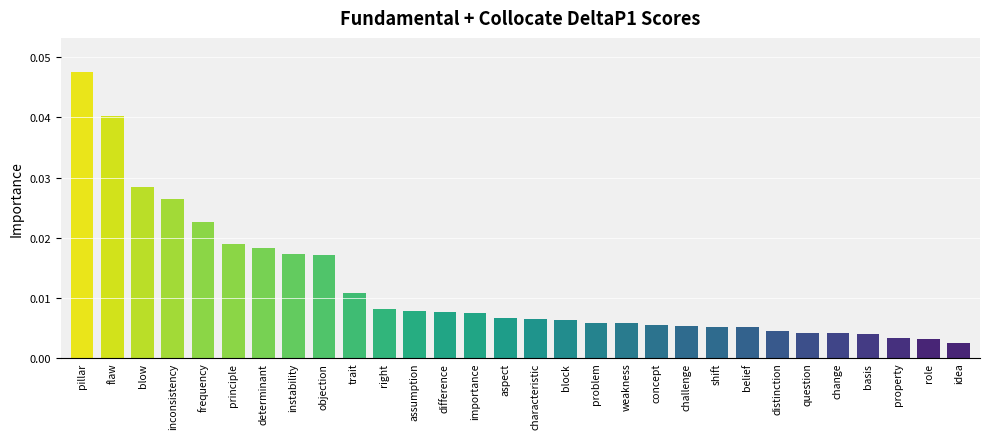

Which category has the highest value across all series?

pillar